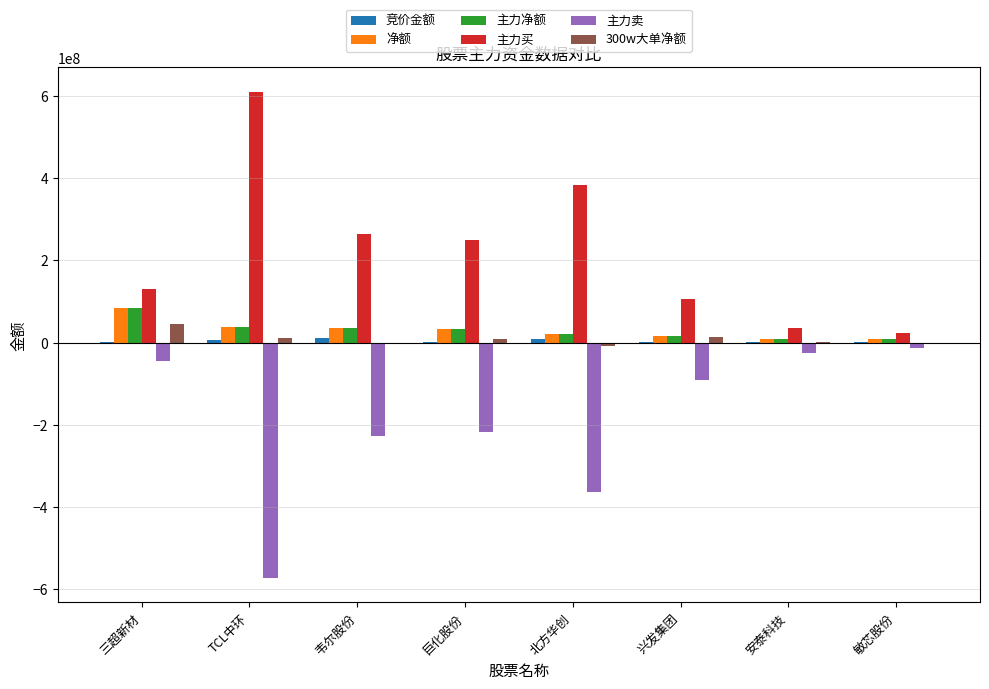

How many groups of bars are there?

8